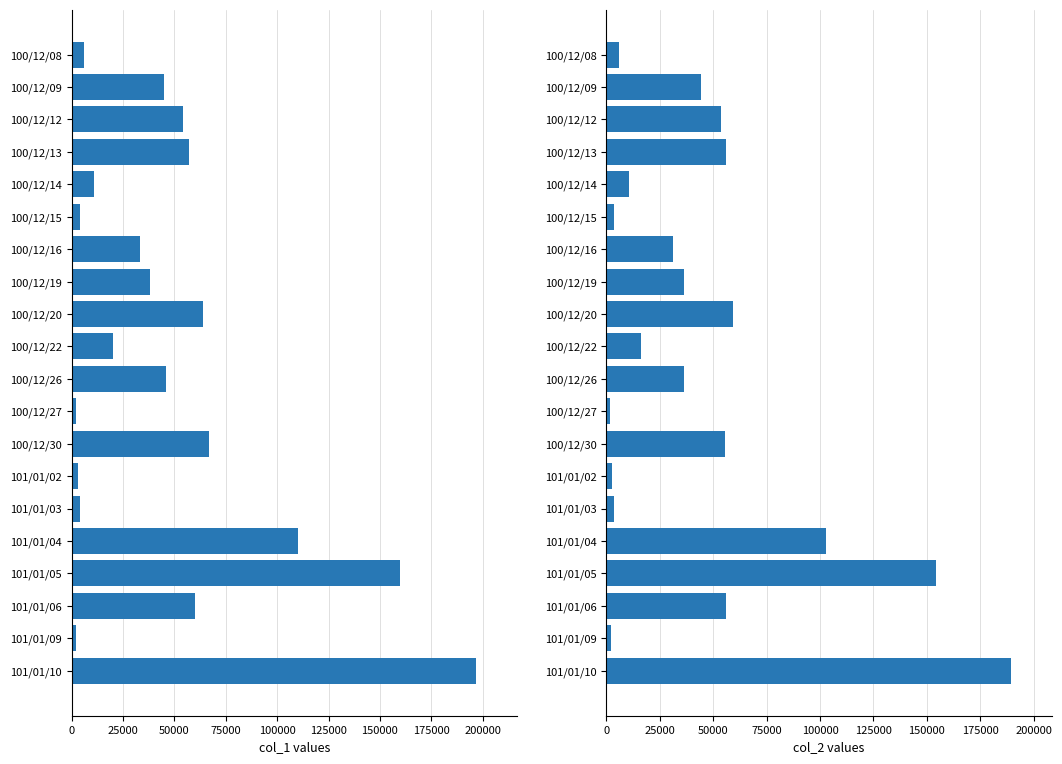

What are all the series names shown in the legend?

col_1, col_2